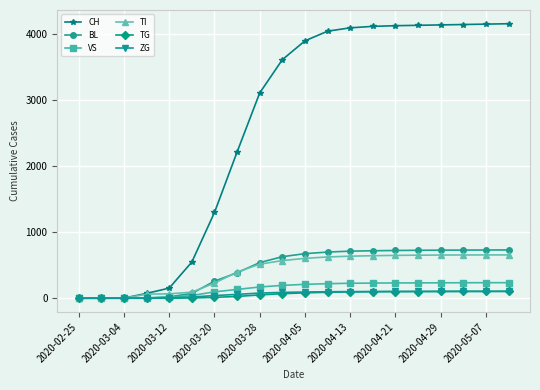

Which series has the largest total across all categories?

CH